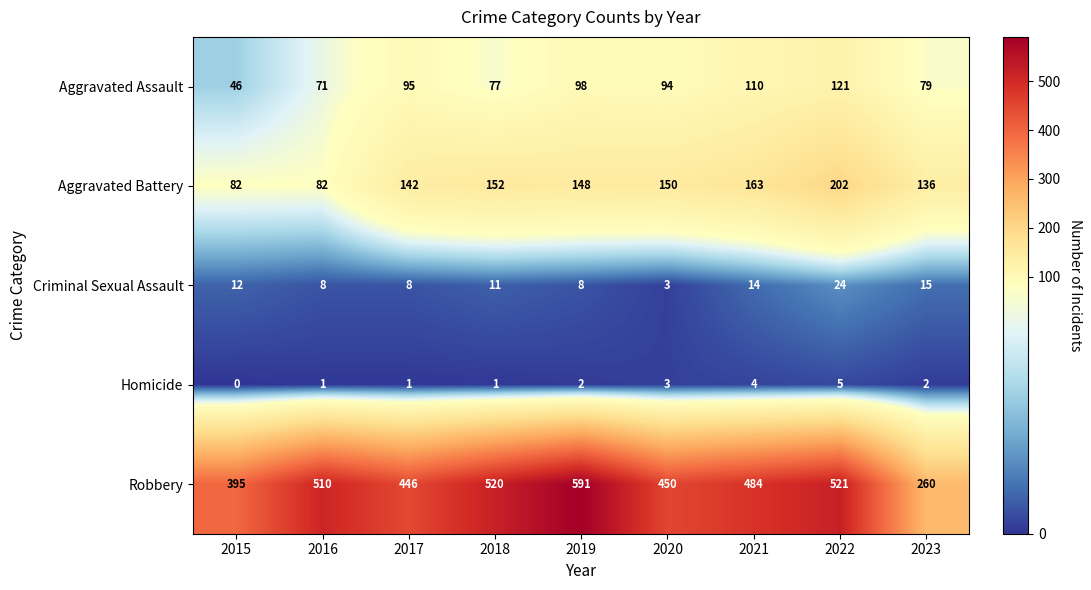

What is the lowest value of the Criminal Sexual Assault series?

3